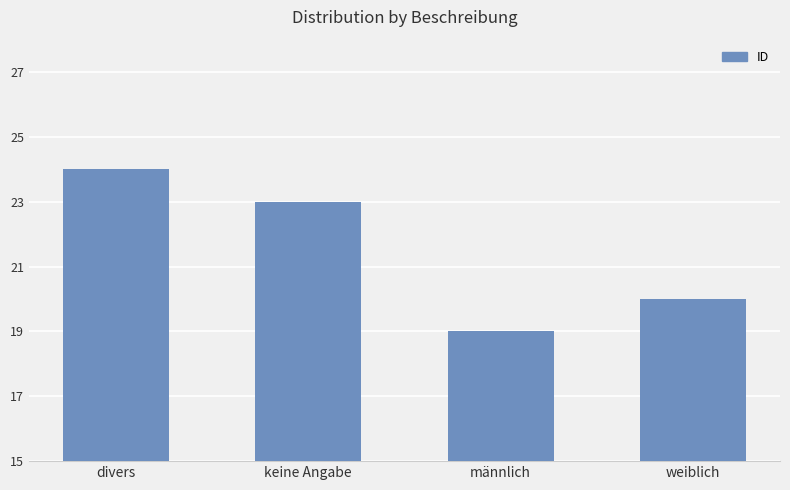

How many data points does each series have?

4